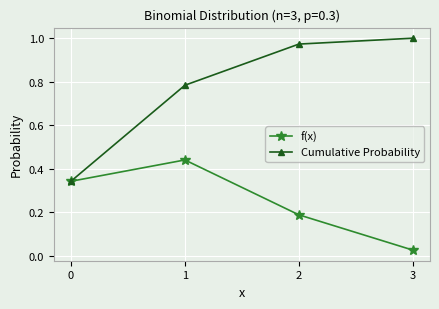

Rank the series at 2 from lowest to highest value.

f(x), Cumulative Probability